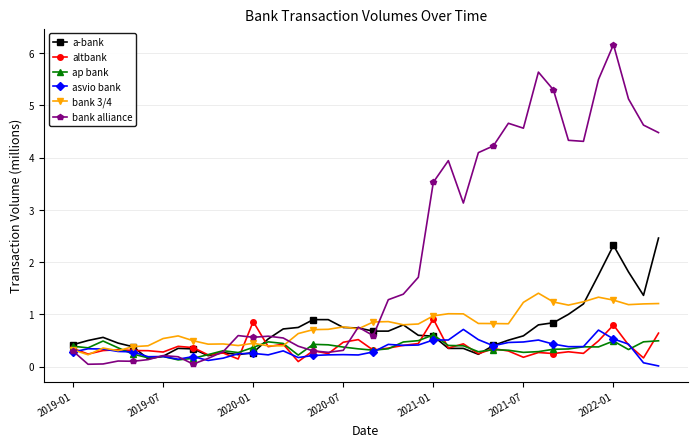

True or false: asvio bank has more than 0 points higher than both neighbors.

True